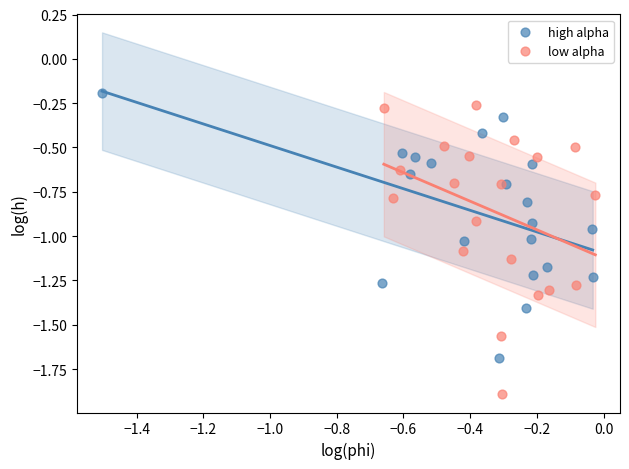

Which series reaches the maximum Y coordinate?

high alpha